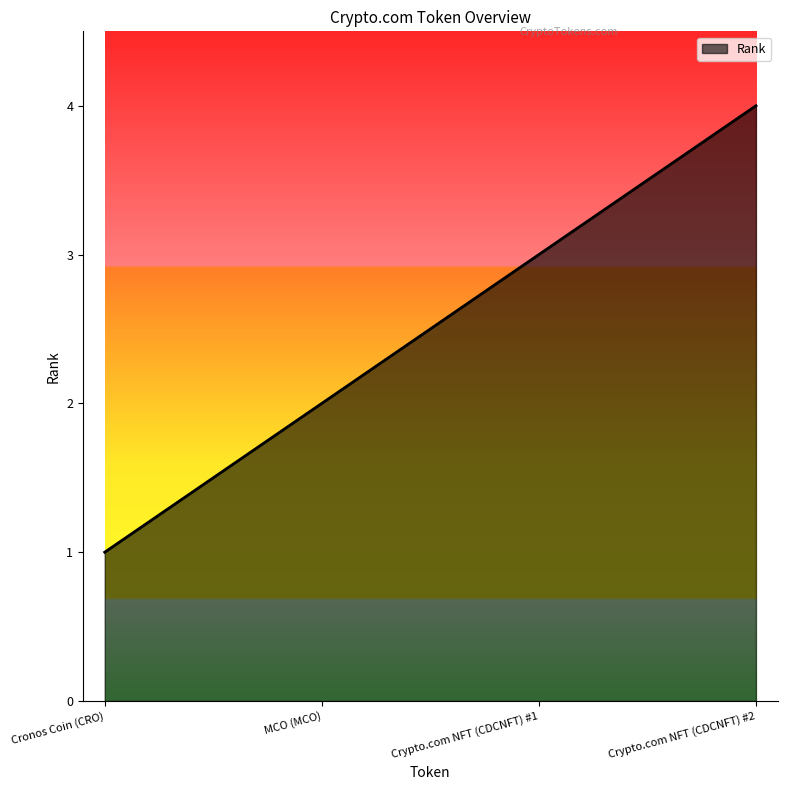

Which has a higher value, Cronos Coin (CRO) or Crypto.com NFT (CDCNFT) #1?

Crypto.com NFT (CDCNFT) #1